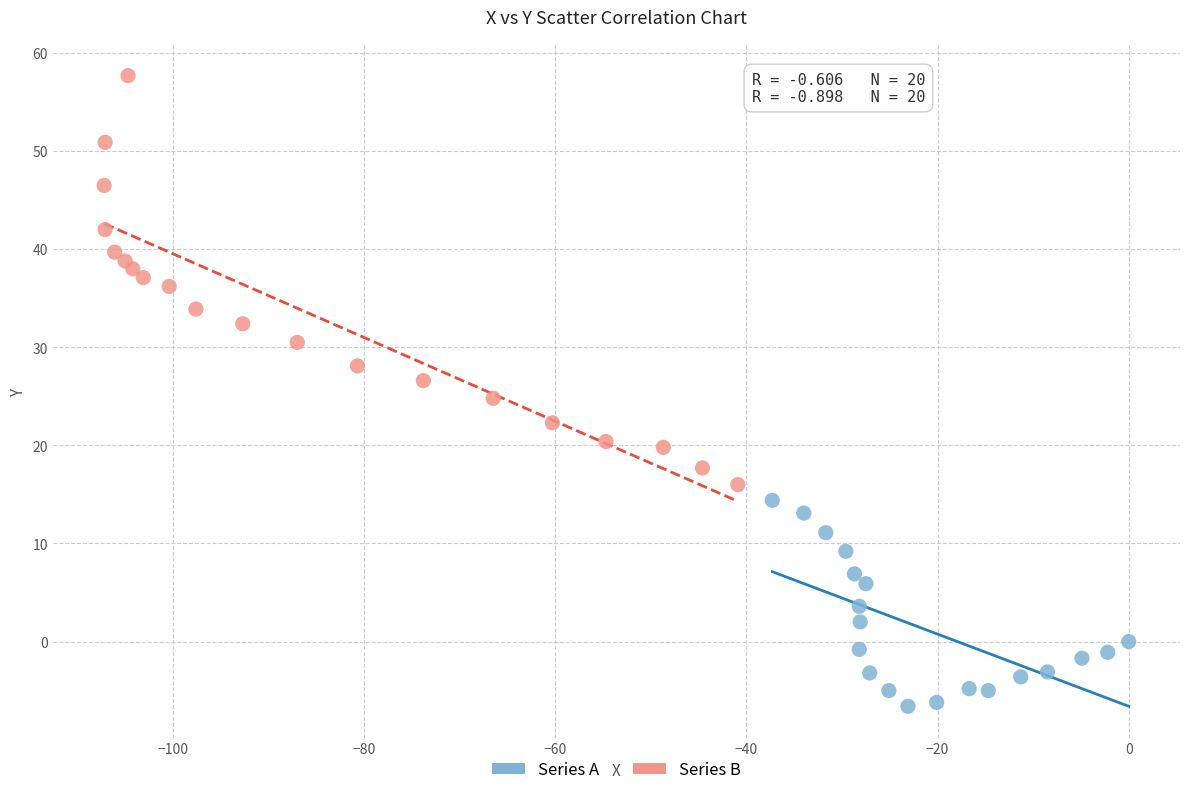

Which series contains the lowest Y value?

Series A